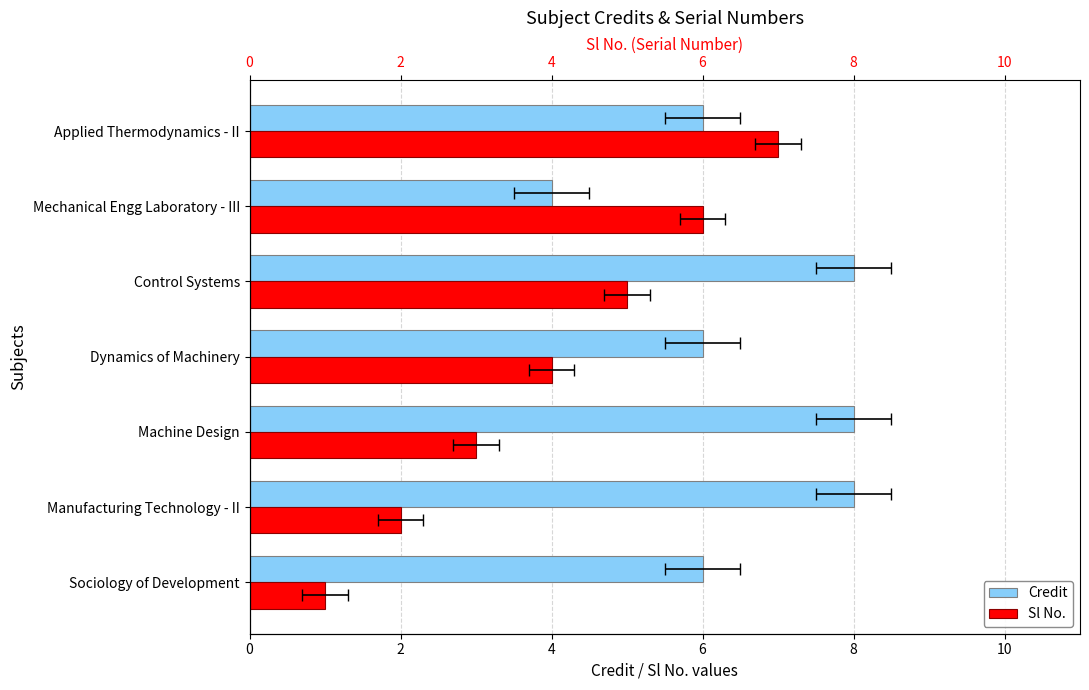

Count the number of data series in this chart.

2